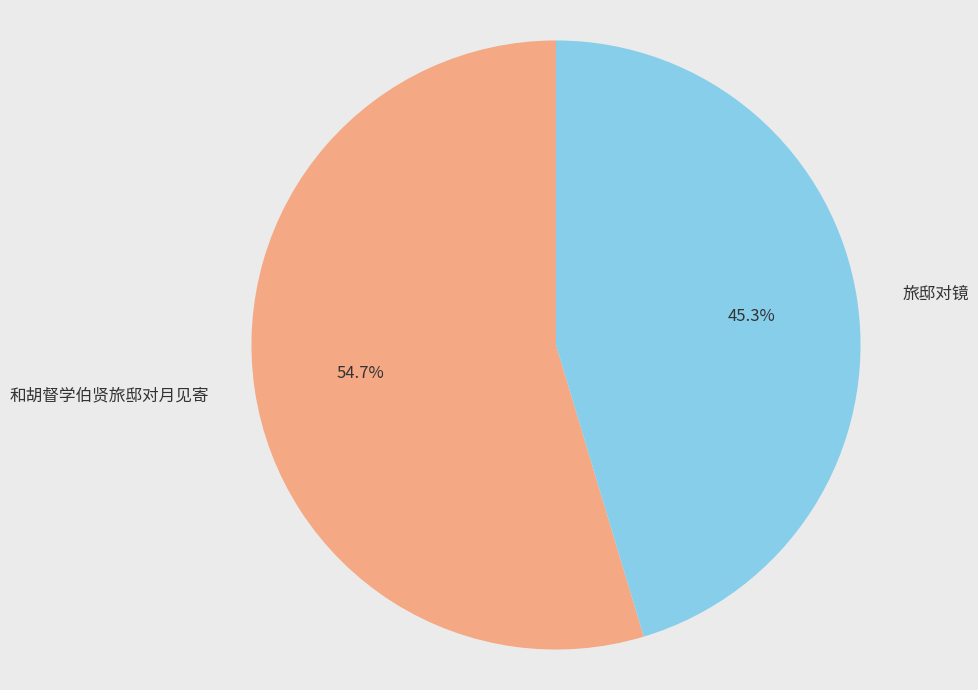

What percentage is the 和胡督学伯贤旅邸对月见寄 slice, to the nearest percent?

55%